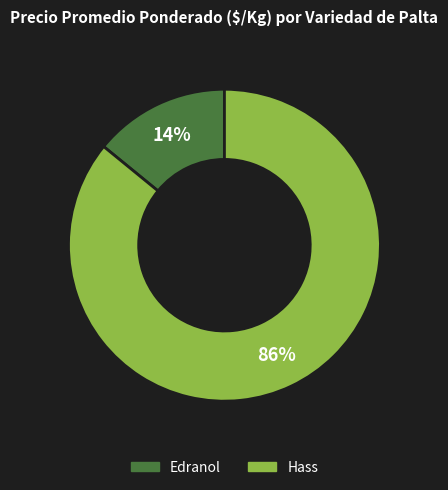

To the nearest percent, what is the average slice percentage?

50%